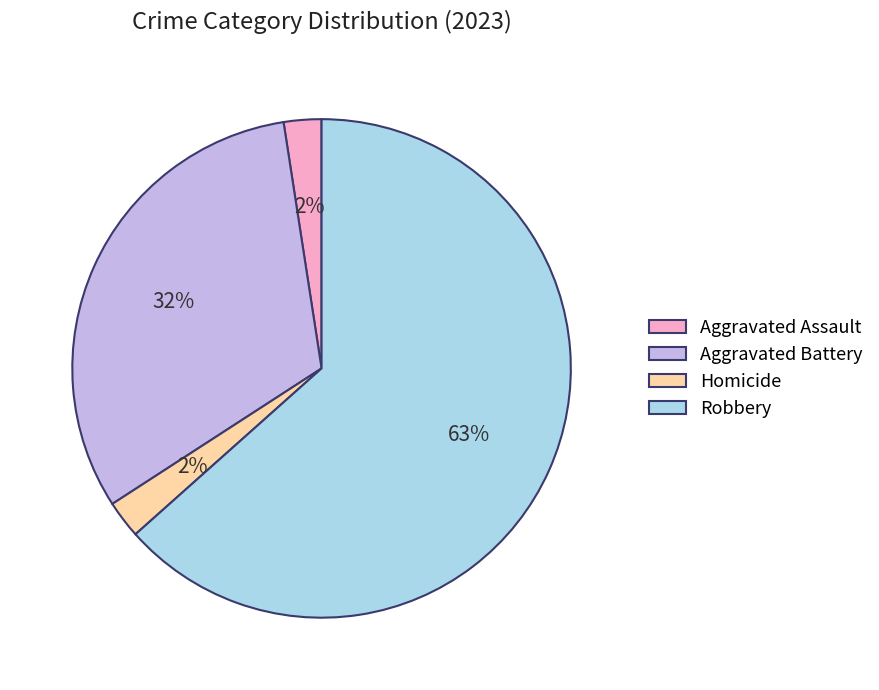

Which category has the biggest portion of the pie?

Robbery